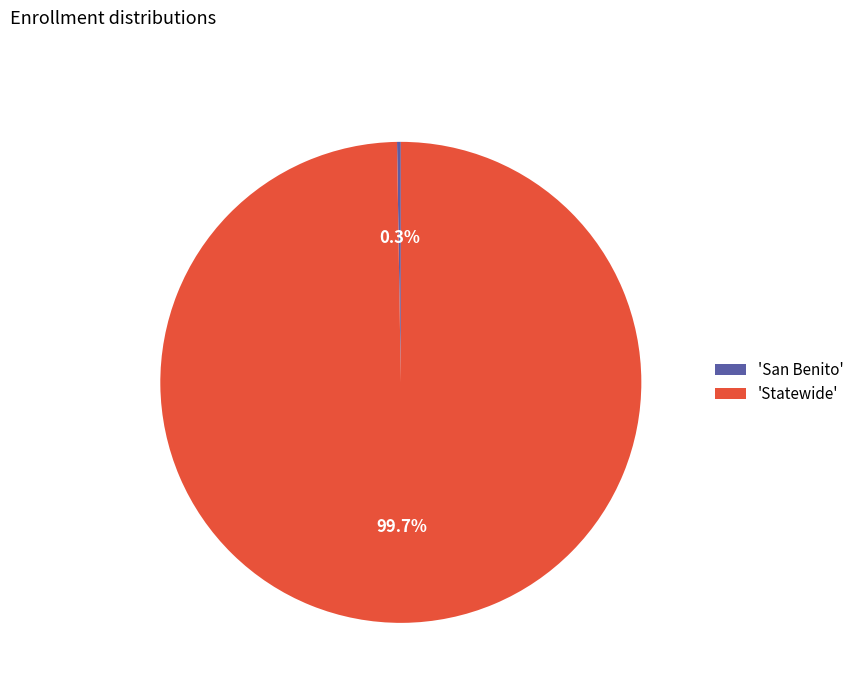

What percentage is NOT represented by 'Statewide'?

0.3%